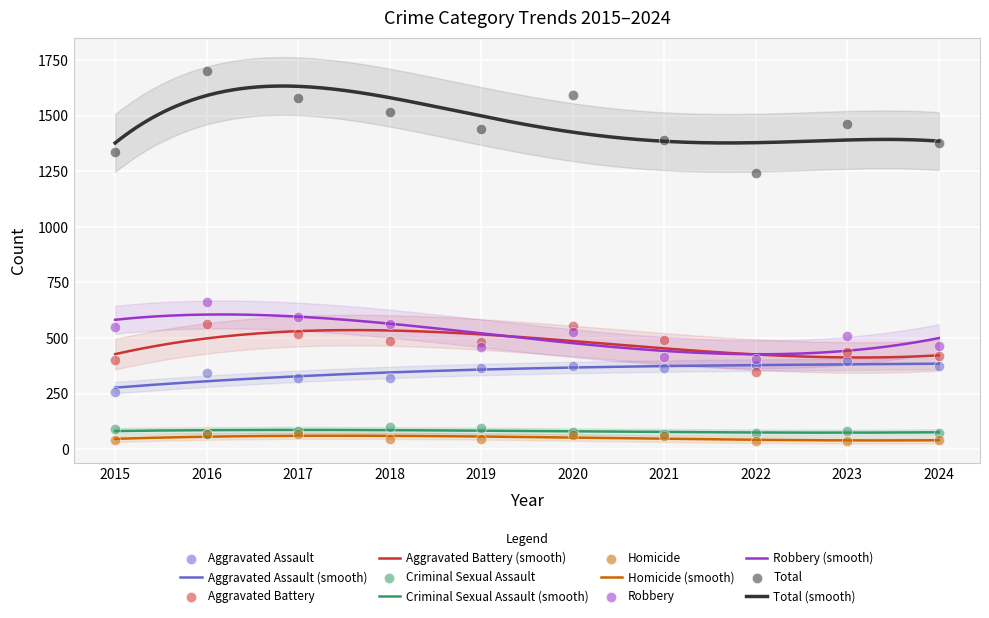

What are all the series names shown in the legend?

Aggravated Assault, Aggravated Battery, Criminal Sexual Assault, Homicide, Robbery, Total